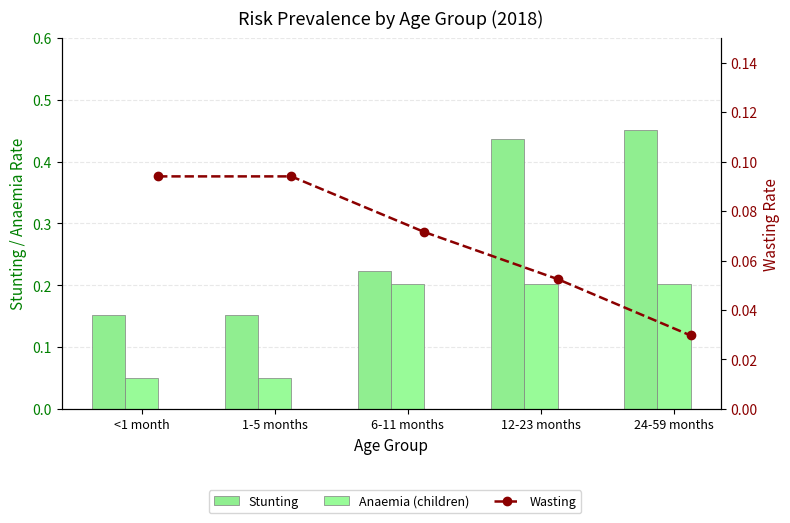

Rank the categories by Anaemia (children) value from lowest to highest.

<1 month, 1-5 months, 6-11 months, 12-23 months, 24-59 months